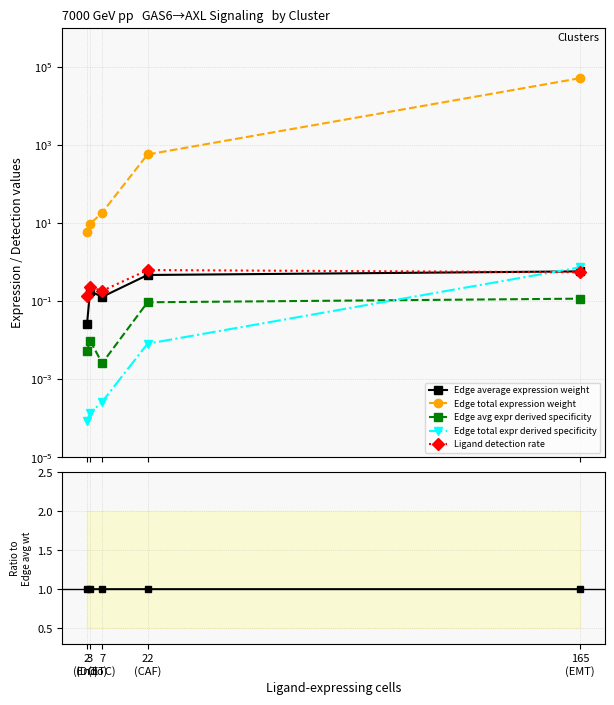

True or false: Edge avg expr derived specificity has a value of 0.3 at 2
(DC).

False